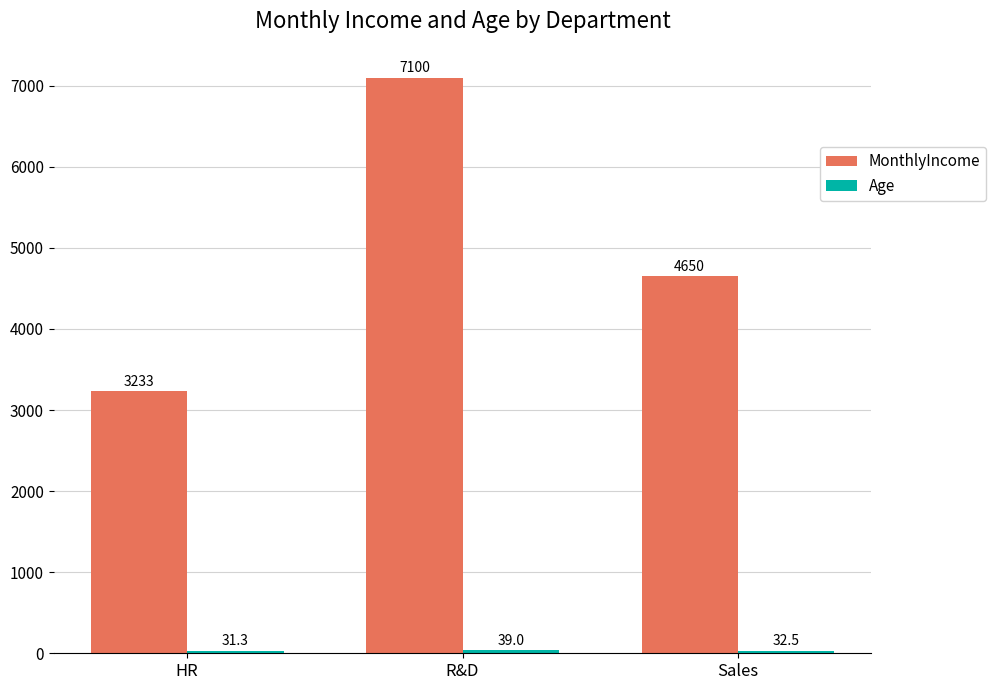

What is the sum of all MonthlyIncome values?

14983.3